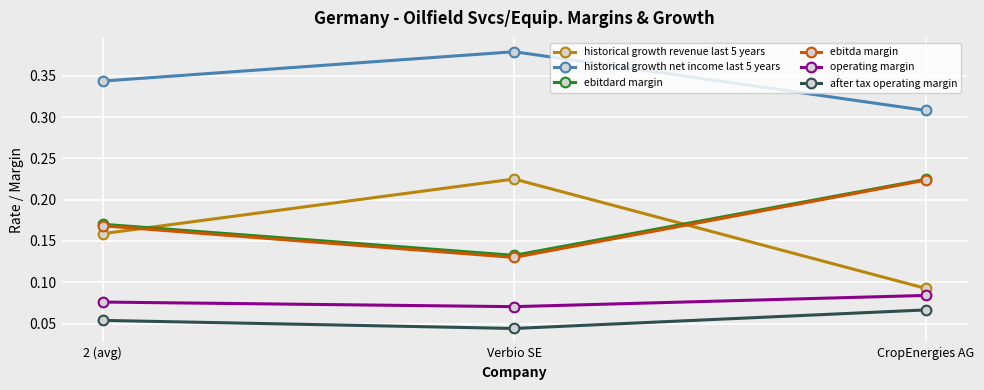

Does the chart display data point markers on the line(s)?

Yes